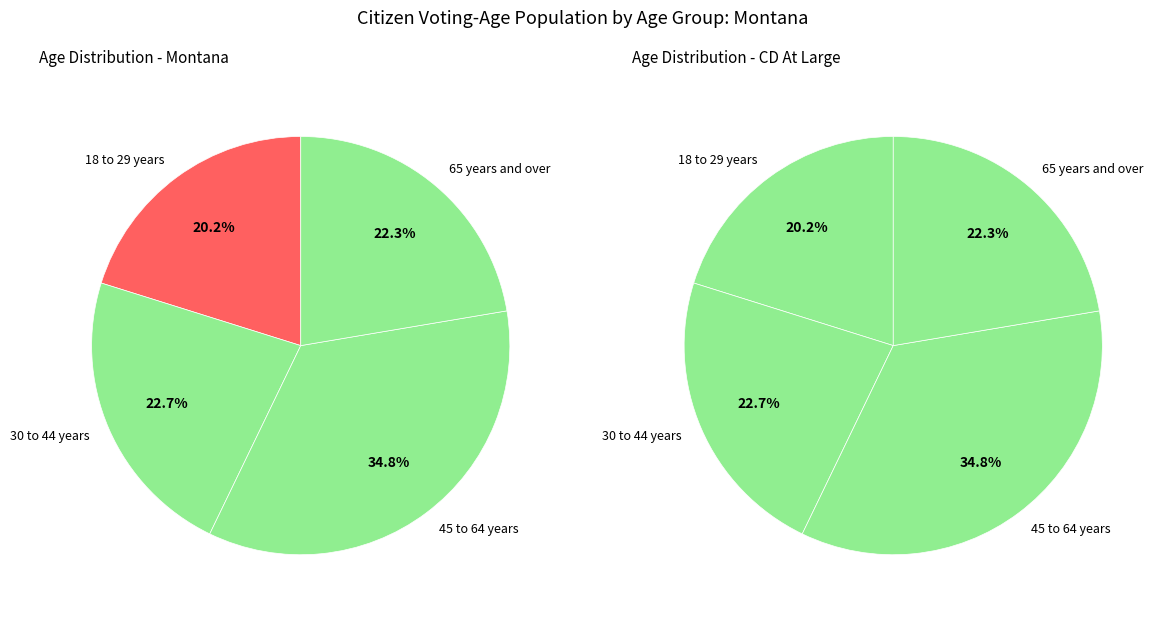

To the nearest percent, what is the difference between the largest and smallest slice percentages?

15%